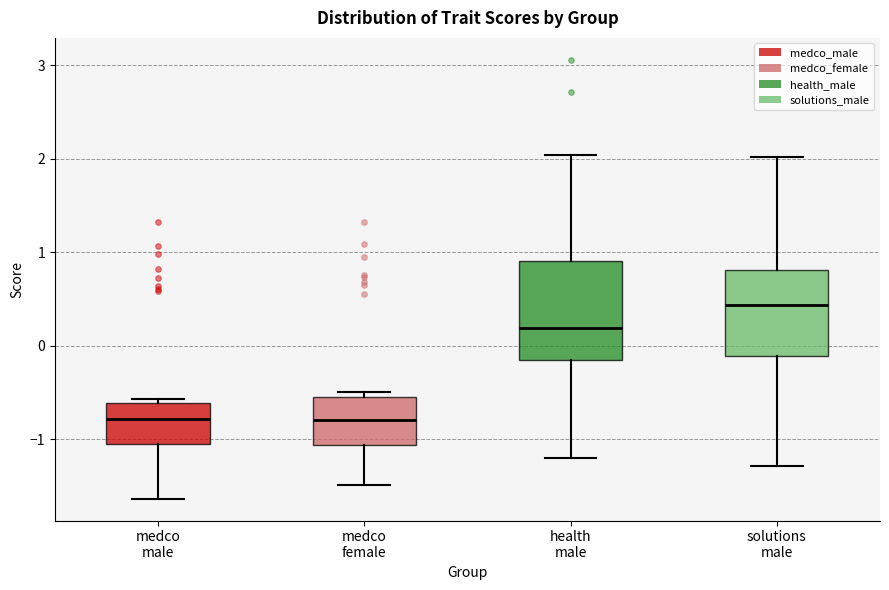

Where does the median line of the box for solutions male sit on the y-axis? The values are not printed on the chart, so give them approximately, as read against the axis.

0.4